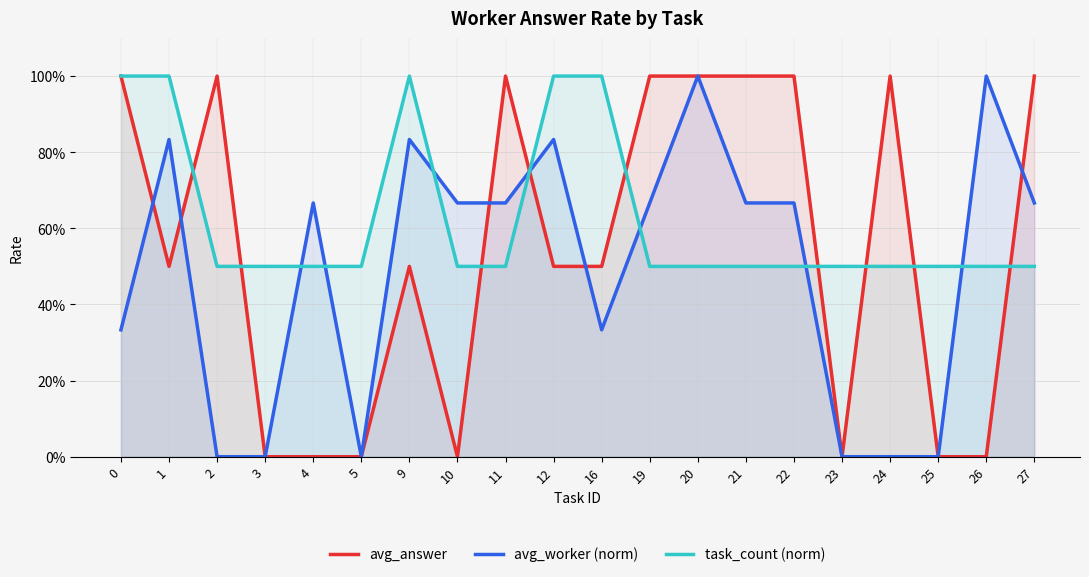

Rank the series at 3 from highest to lowest value.

task_count (norm), avg_answer, avg_worker (norm)